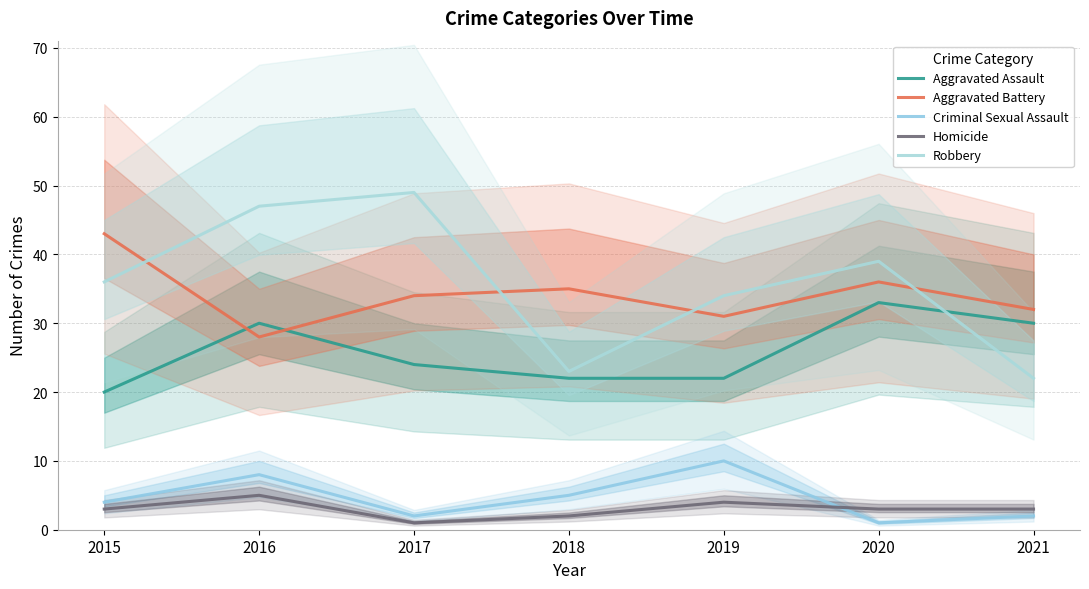

What is the total value across all series at 2016?

118